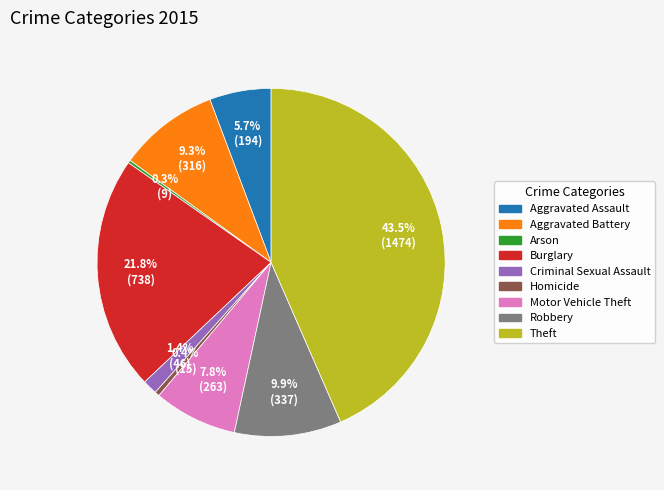

To the nearest percent, what percentage of the pie is Criminal Sexual Assault?

1%